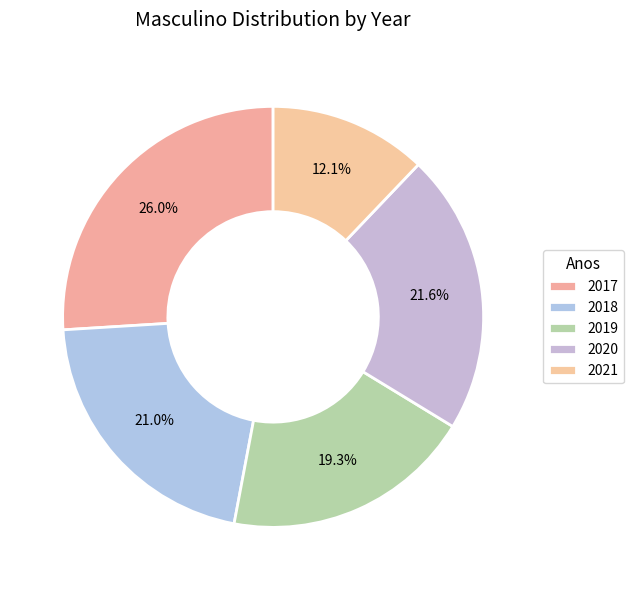

Rank the categories by value from lowest to highest.

2021, 2019, 2018, 2020, 2017